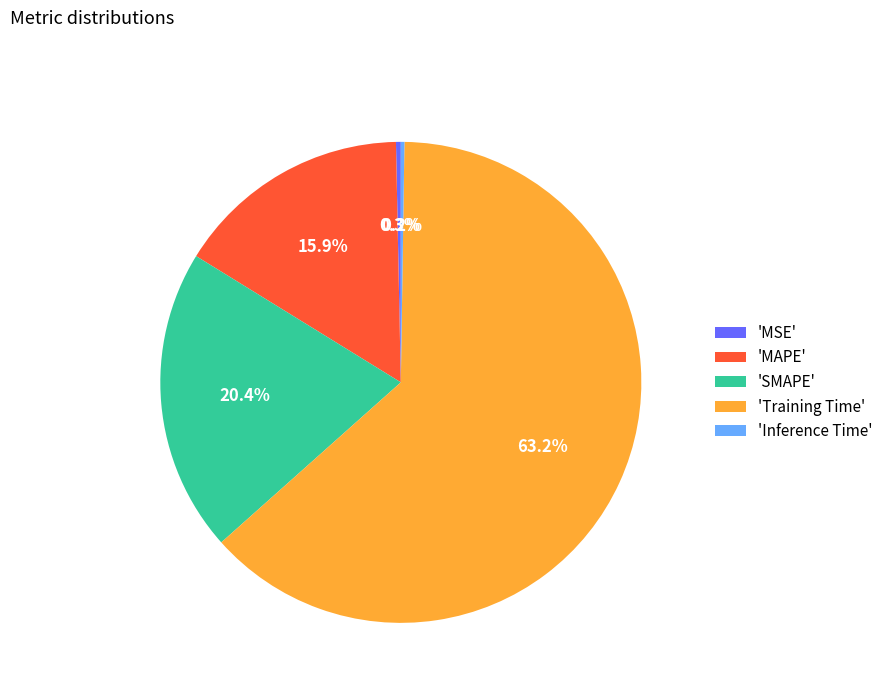

What is the ratio of the value at 'MAPE' to the value at 'Training Time'?

0.3